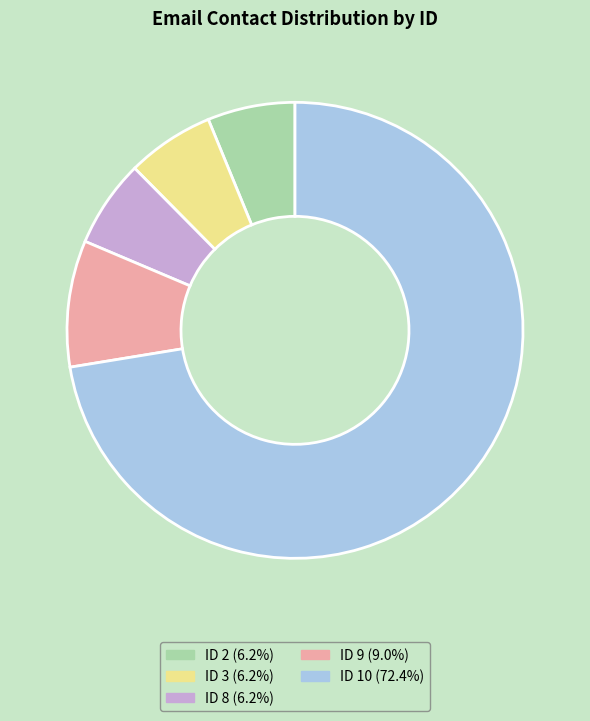

Do ID 10 (72.4%) and ID 8 (6.2%) together represent more than half of the pie?

Yes